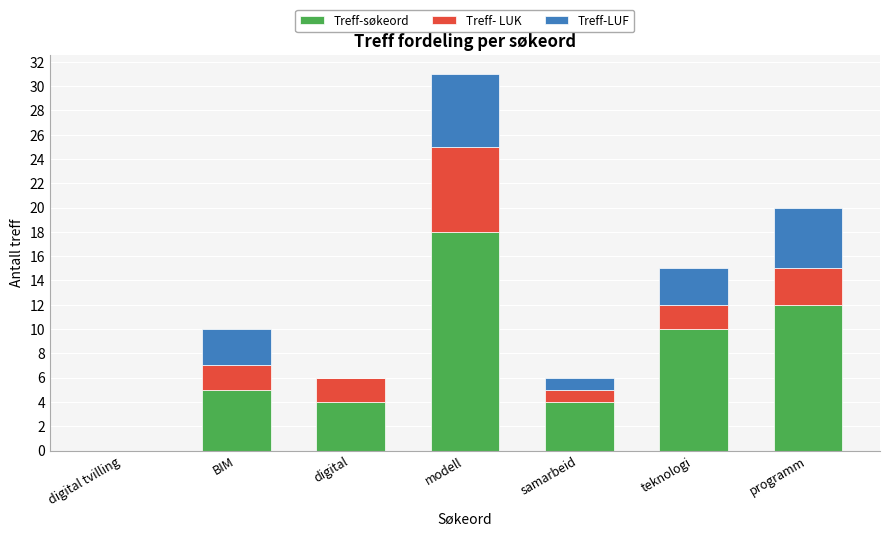

What are all the series names shown in the legend?

Treff-søkeord, Treff- LUK, Treff-LUF